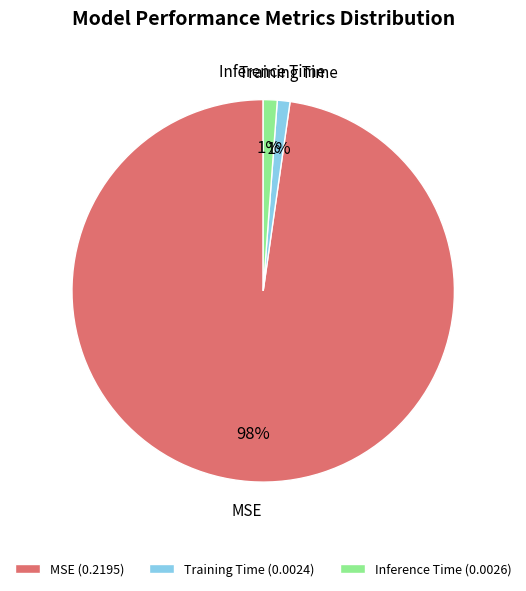

Count the number of slices in the pie.

3